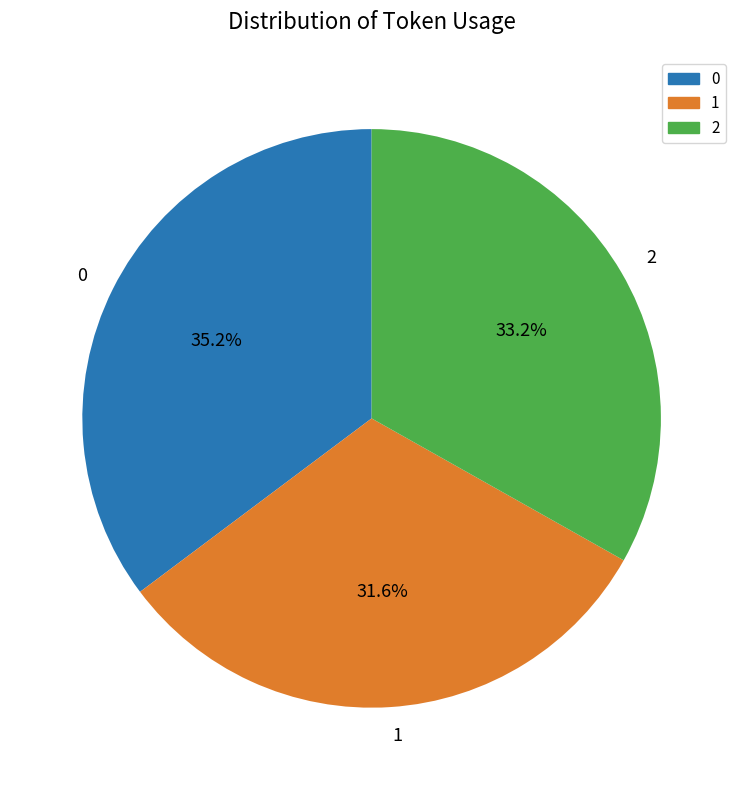

Is it true that 2 is 21% of the pie?

False